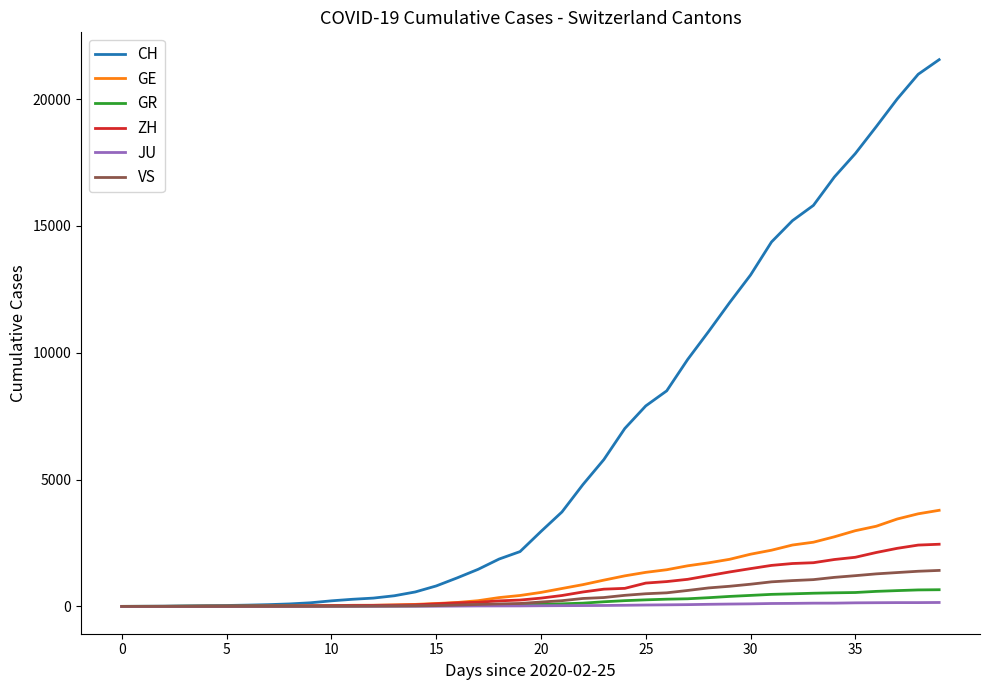

Which series has the largest range (max minus min)?

CH